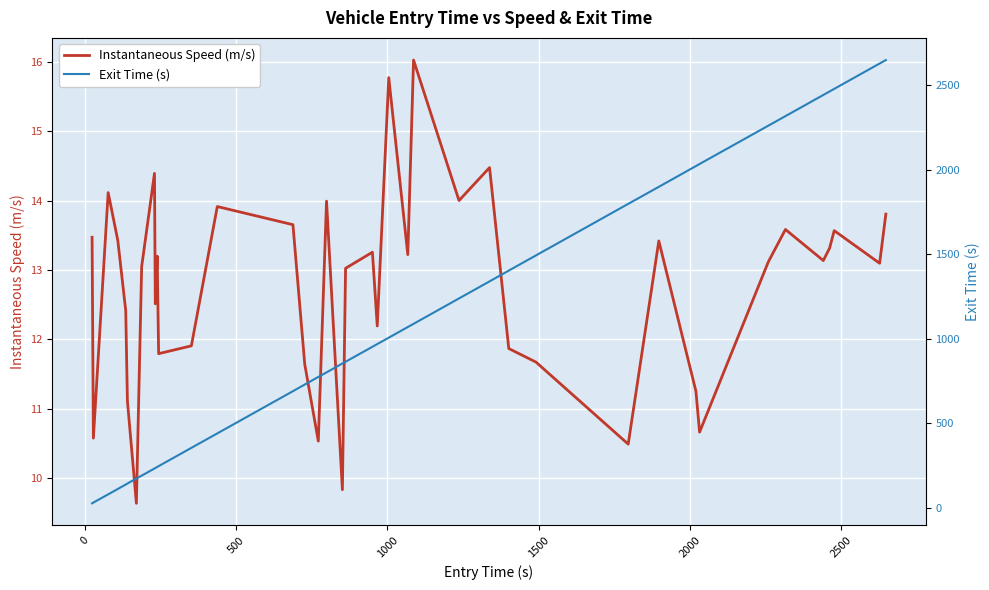

What is the highest value of the Instantaneous Speed (m/s) series?

16.0